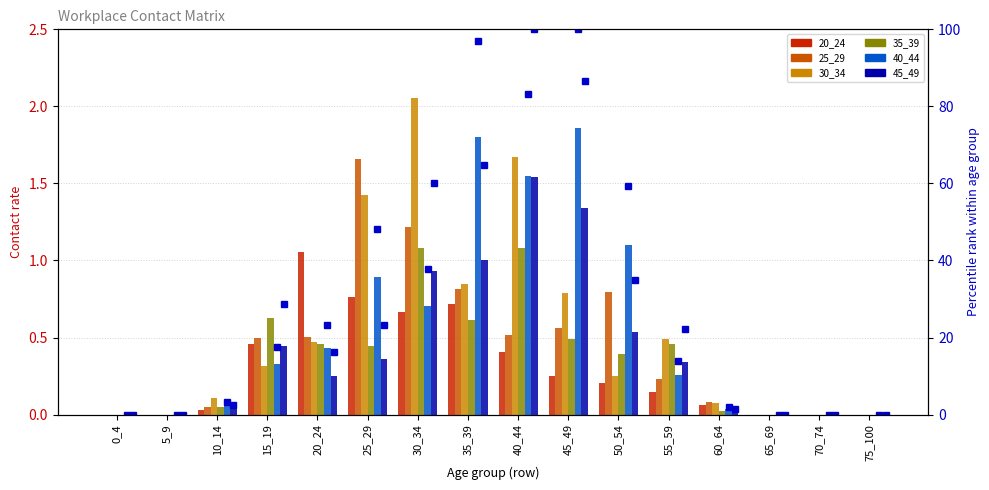

What is the difference between the highest and lowest values at 10_14?

3.3